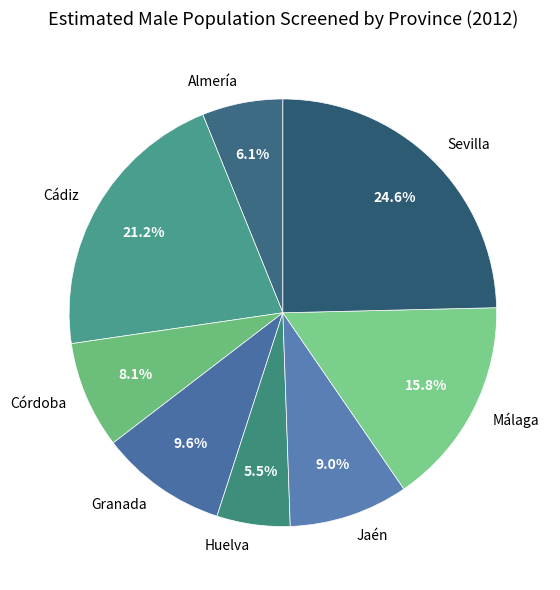

Which has a higher value, Sevilla or Almería?

Sevilla